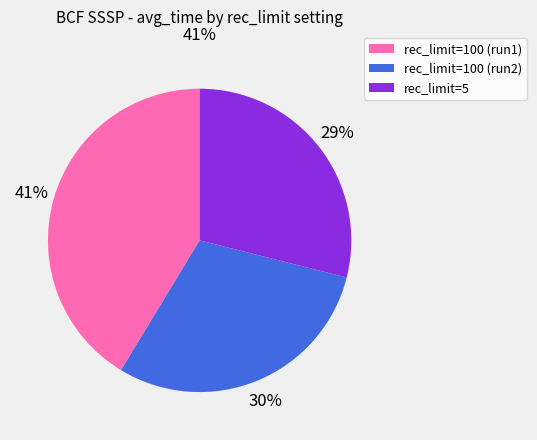

Is it true that cutedges=1, rec_limit=100 is 30% of the pie?

True